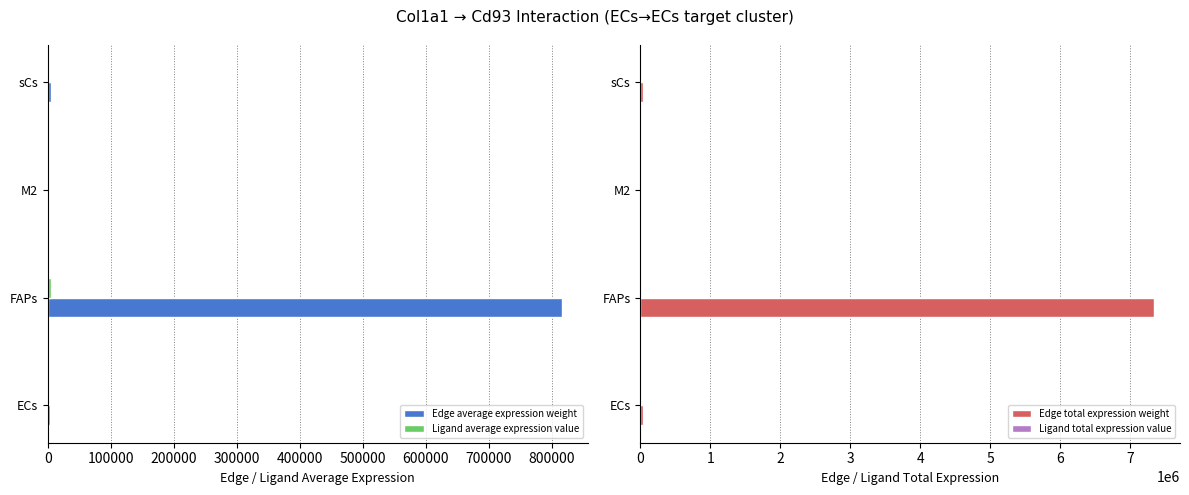

The value of Edge total expression weight at FAPs is 7343100.1. True or false?

True